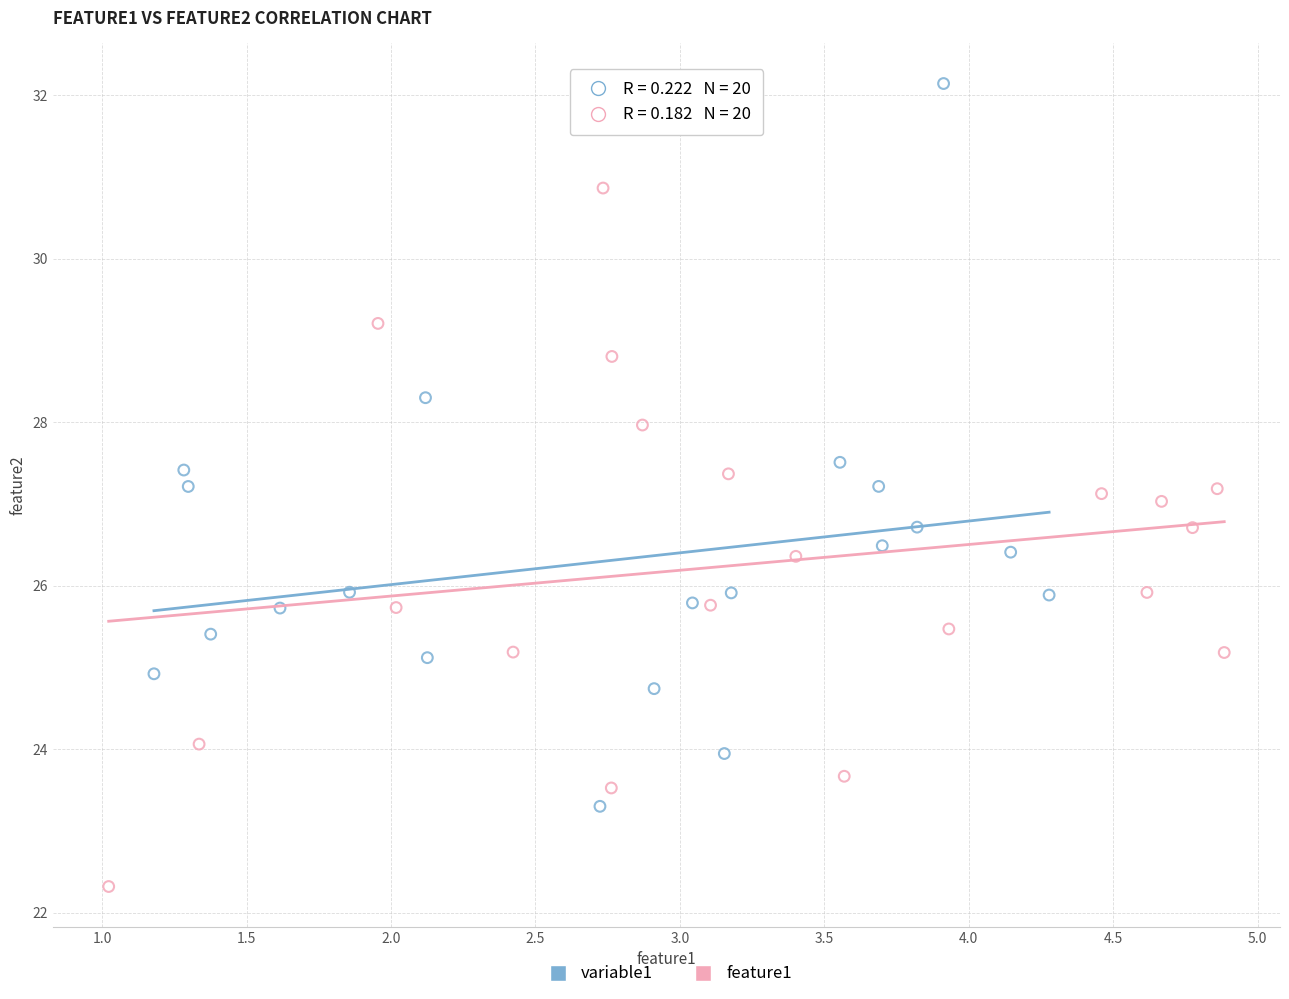

Which series contains the lowest Y value?

feature1